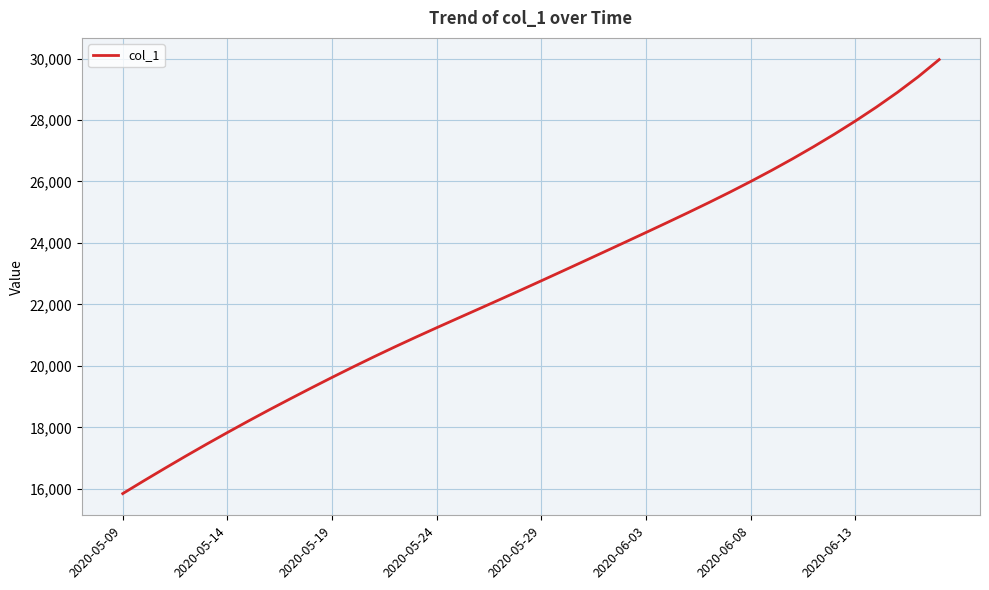

What is the minimum value shown in the chart?

15842.6